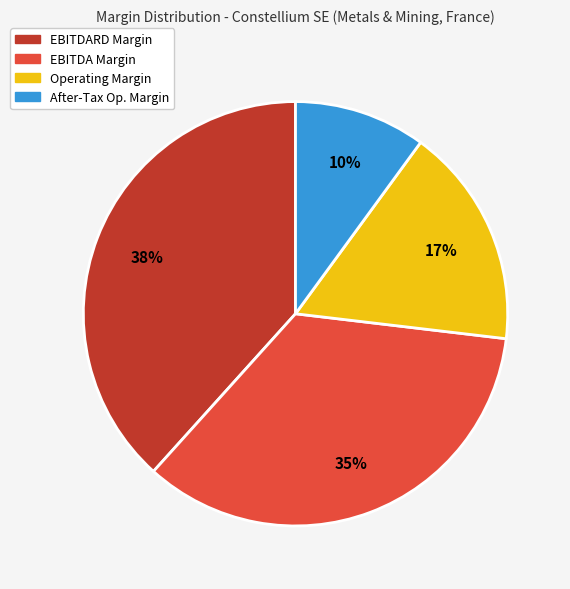

Does any single category account for the majority?

No